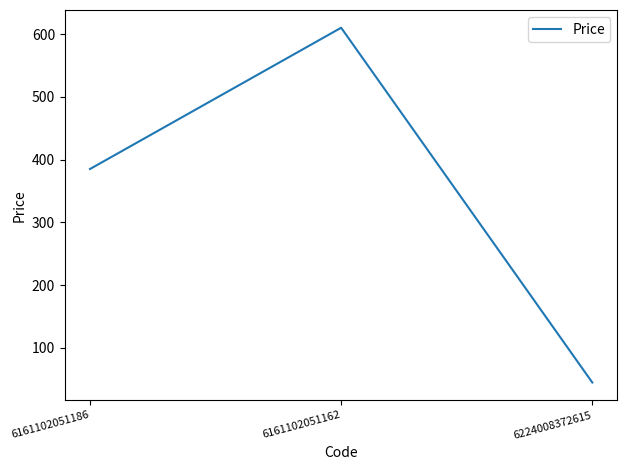

Read the value at 6161102051162.

610